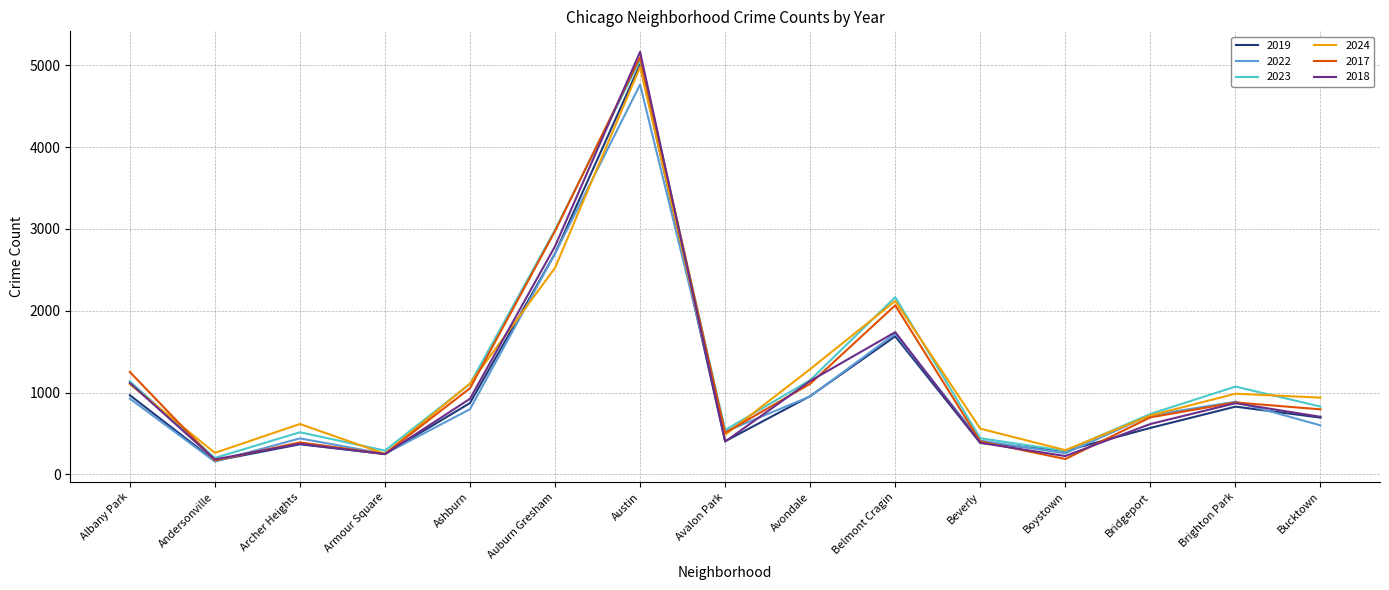

At how many categories does at least one series exceed 1325?

3